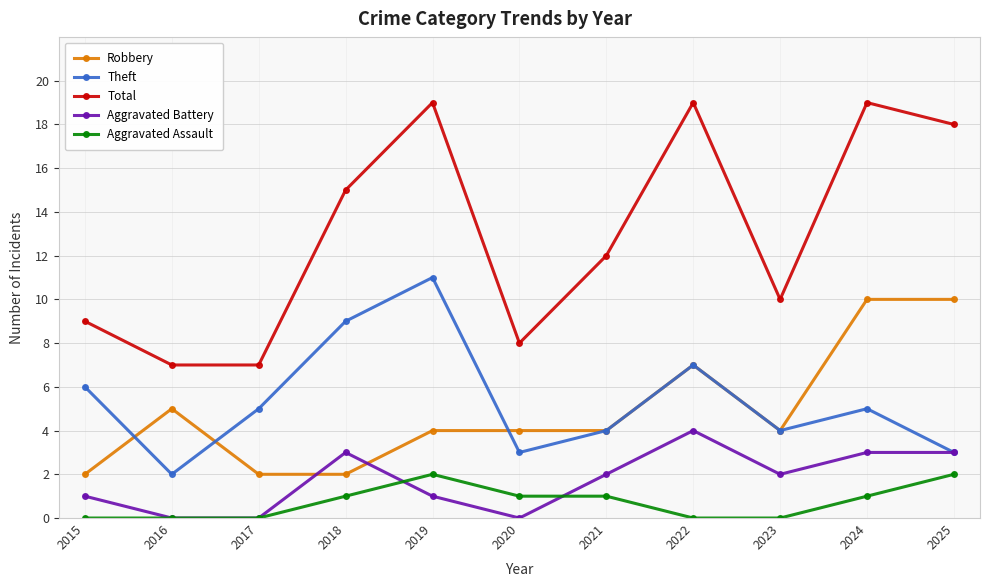

How many lines are shown in the chart?

5